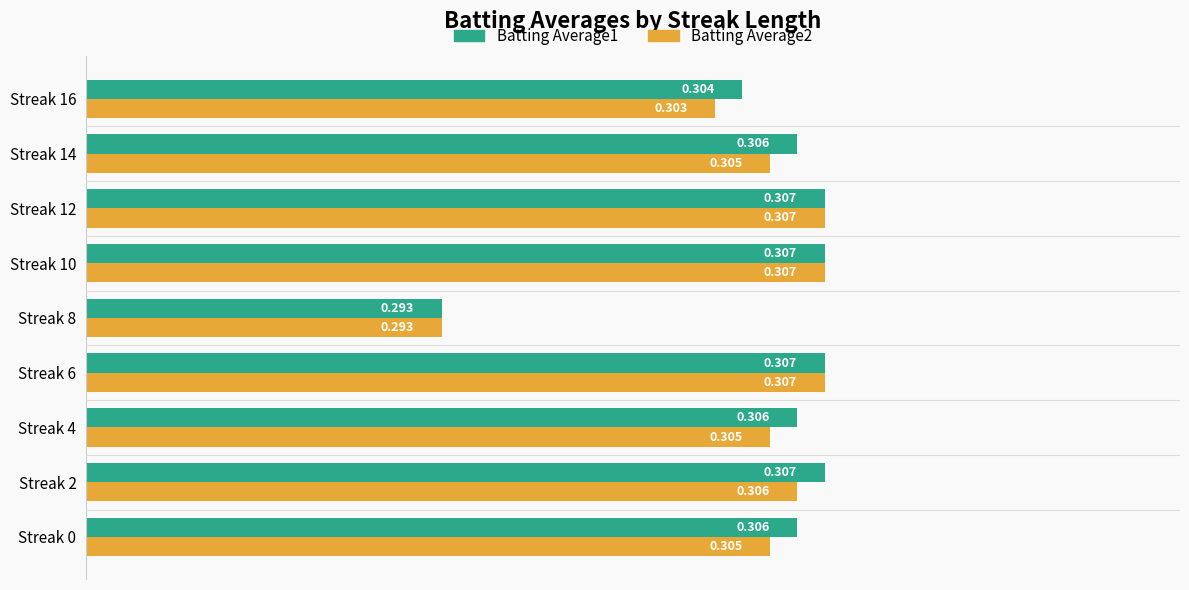

Is the value of Batting Average1 at Streak 8 greater than the value of Batting Average2 at Streak 12?

No